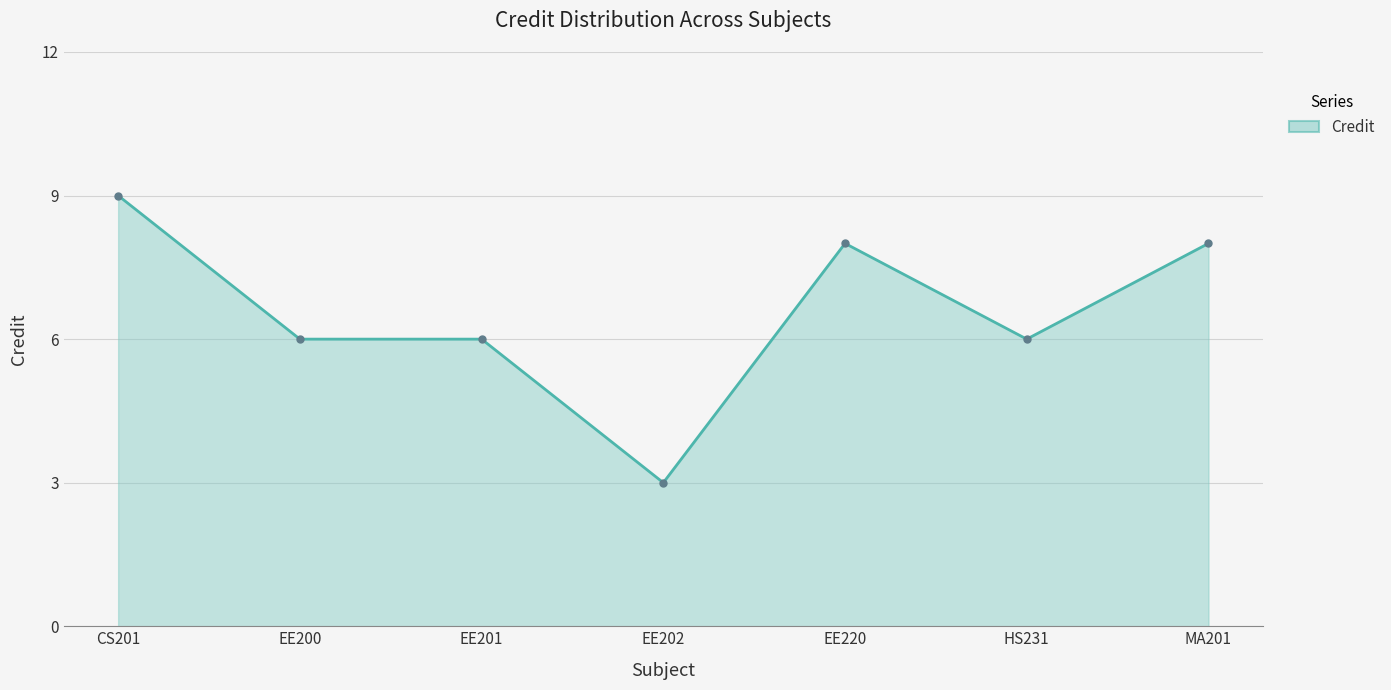

How many data points does each series have?

7